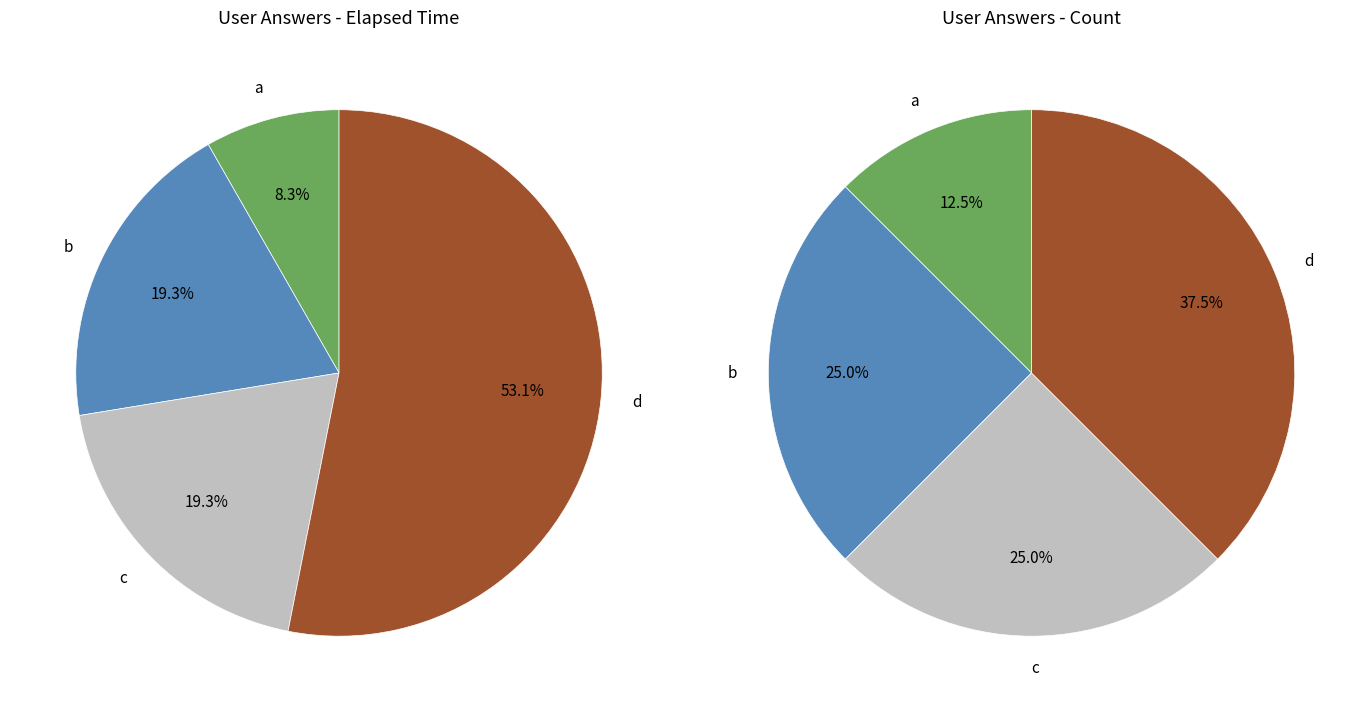

What is the smallest slice in the pie chart?

a